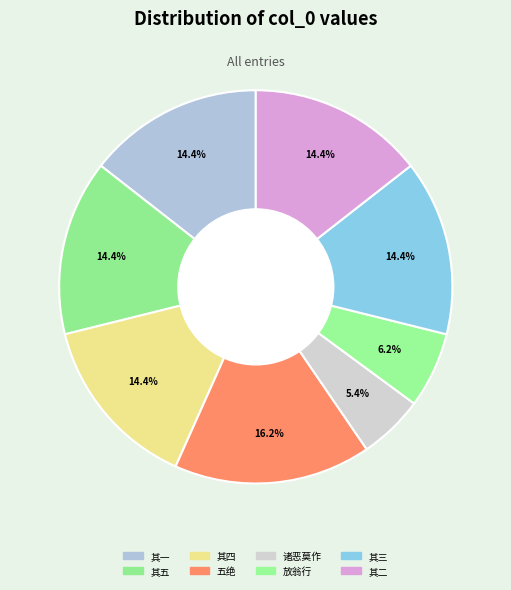

Which category has the smallest portion of the pie?

诸恶莫作·稽首玄真像